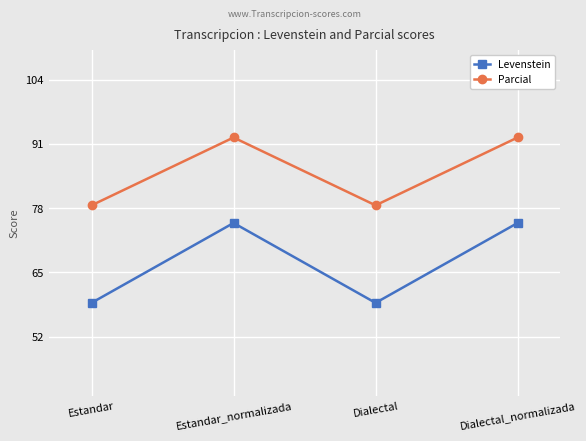

What is the greatest value displayed?

92.3